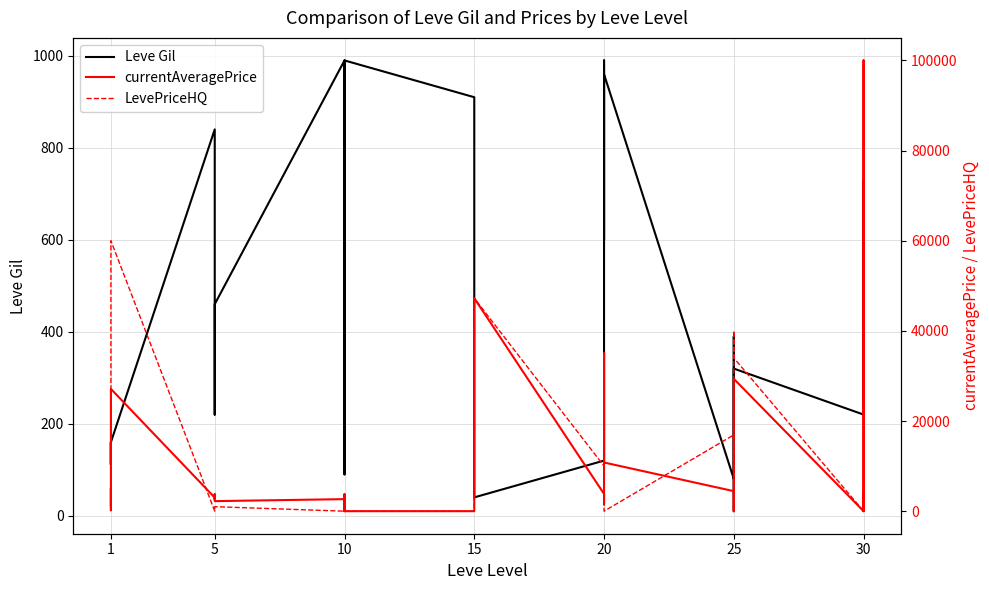

Reading left to right, transcribe all the data shown in this chart.

Leve Gil: 113.0	160.0	160.0	112.0	160.0	840.0	220.0	220.0	220.0	460.0	990.0	880.0	90.0	990.0	990.0	910.0	910.0	910.0	40.0	120.0	960.0	990.0	600.0	960.0	80.0	150.0	390.0	10.0	320.0	220.0	730.0	530.0	240.0
currentAveragePrice: 1267.0	2494.0	5071.0	200.0	27125.0	3011.0	2680.0	2662.0	3767.0	2230.0	2673.0	0.0	3775.0	0.0	0.0	0.0	10563.0	39266.7	47250.0	3828.0	1500.0	4174.1	35000.0	10799.8	4442.2	0.0	3094.1	18194.7	29357.1	0.0	100000.0	0.0	4076.2
LevePriceHQ: 1576.3	0.0	3975.0	200.0	60000.0	0.0	0.0	0.0	0.0	1000.0	0.0	0.0	0.0	0.0	0.0	0.0	19800.0	39900.0	47250.0	10000.0	1500.0	15000.0	35000.0	0.0	16924.9	0.0	7750.2	40000.0	34000.0	0.0	100000.0	0.0	0.0